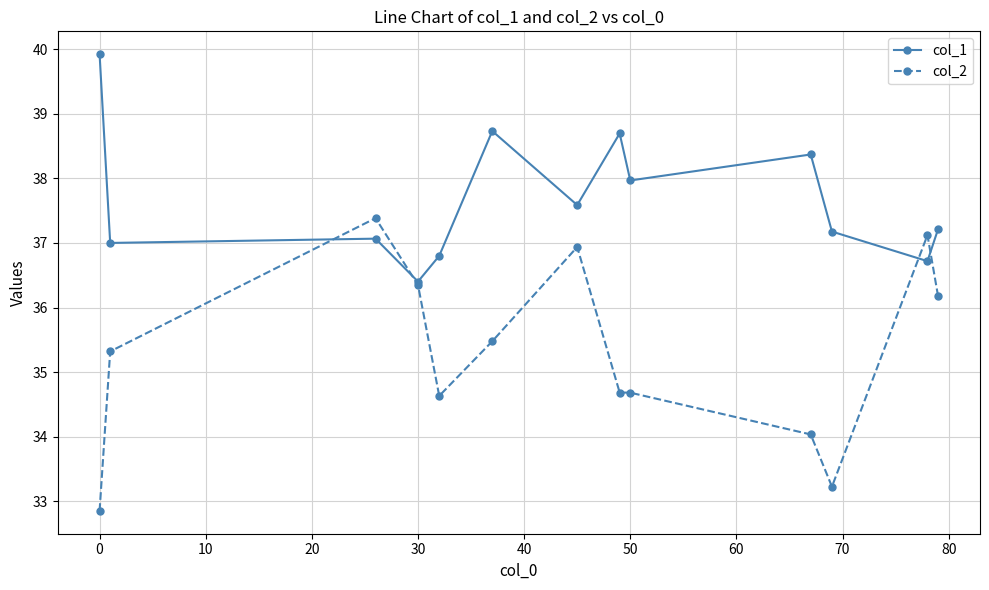

How many series are shown in this chart?

2